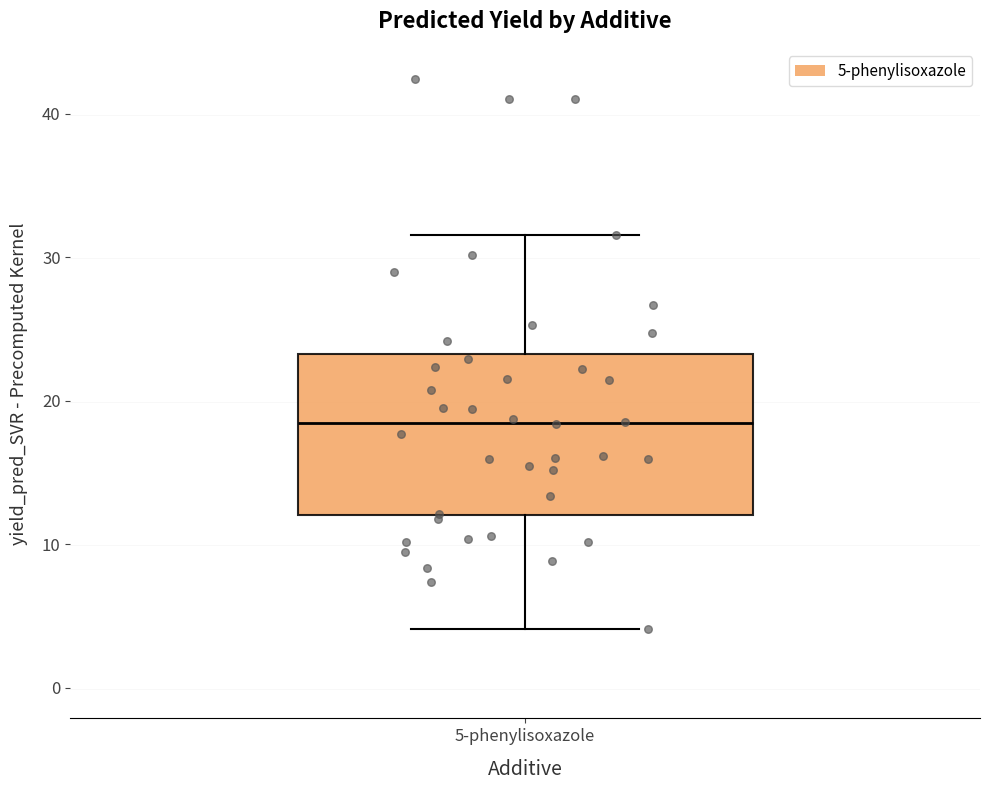

Where is the upper edge of the box for 5-phenylisoxazole on the y-axis? The values are not printed on the chart, so give them approximately, as read against the axis.

23